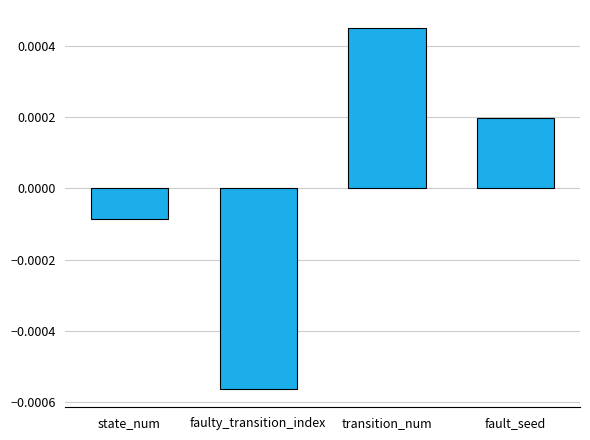

At which label is the value closest to 0?

state_num